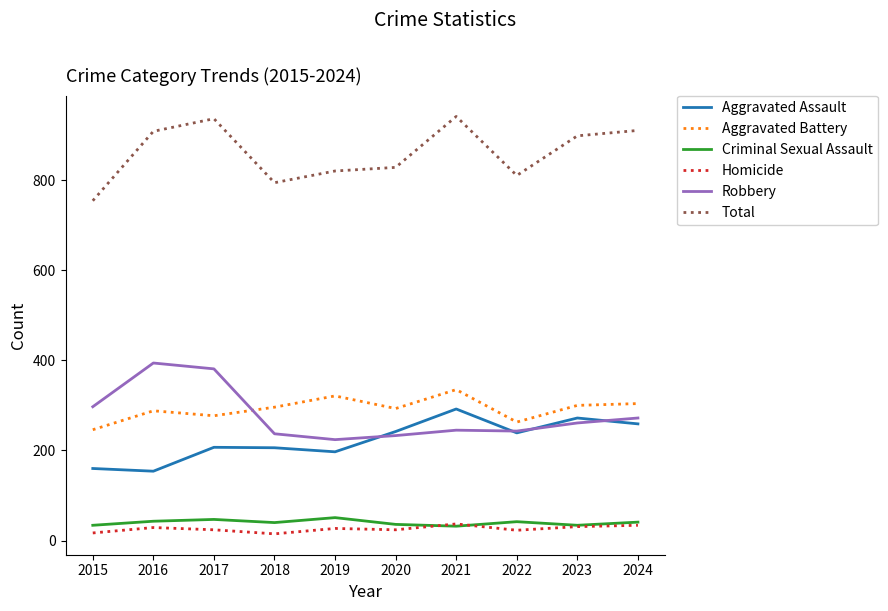

True or false: Criminal Sexual Assault and Total cross at least once.

False